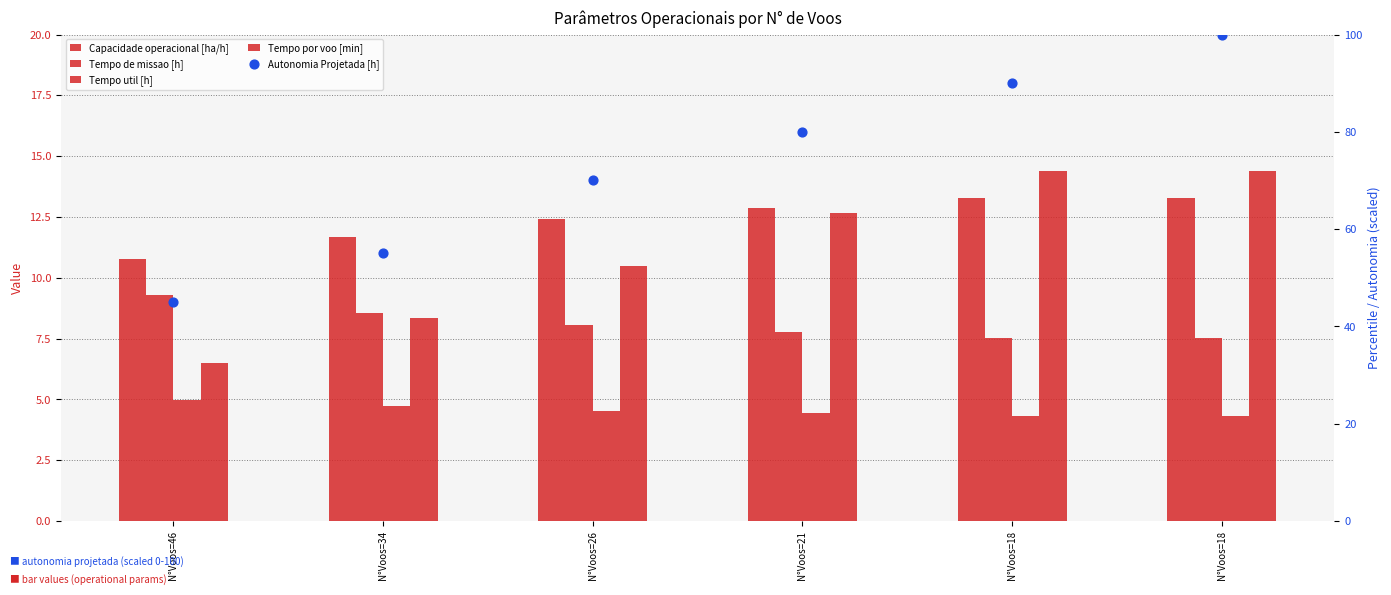

Which series contains the lowest Y value?

Tempo util [h]